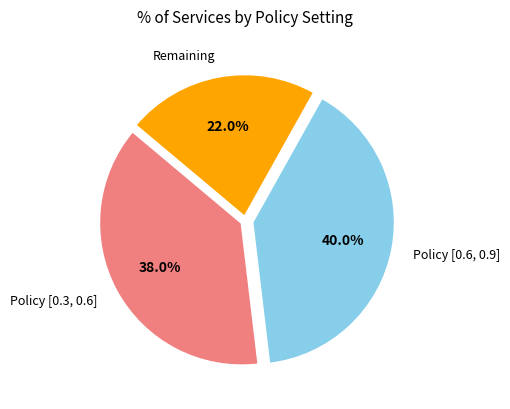

Is there any slice that represents more than half of the pie?

No